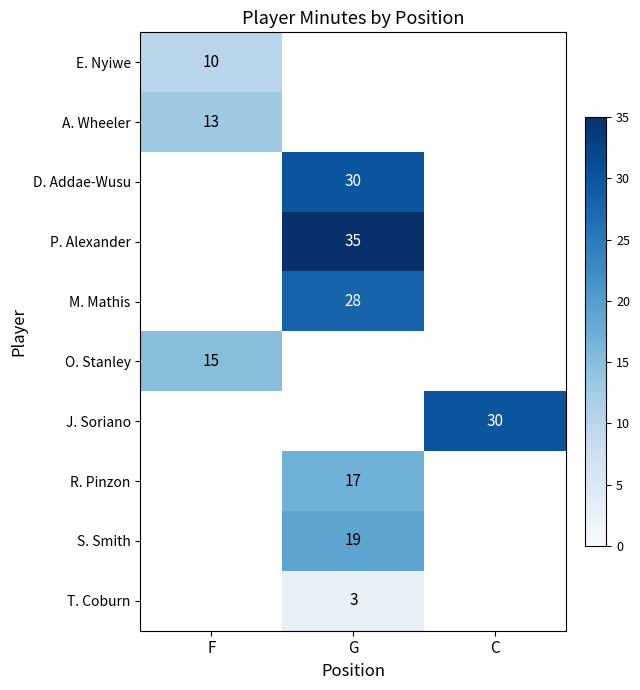

True or false: P. Alexander has a value of 35 at G.

True